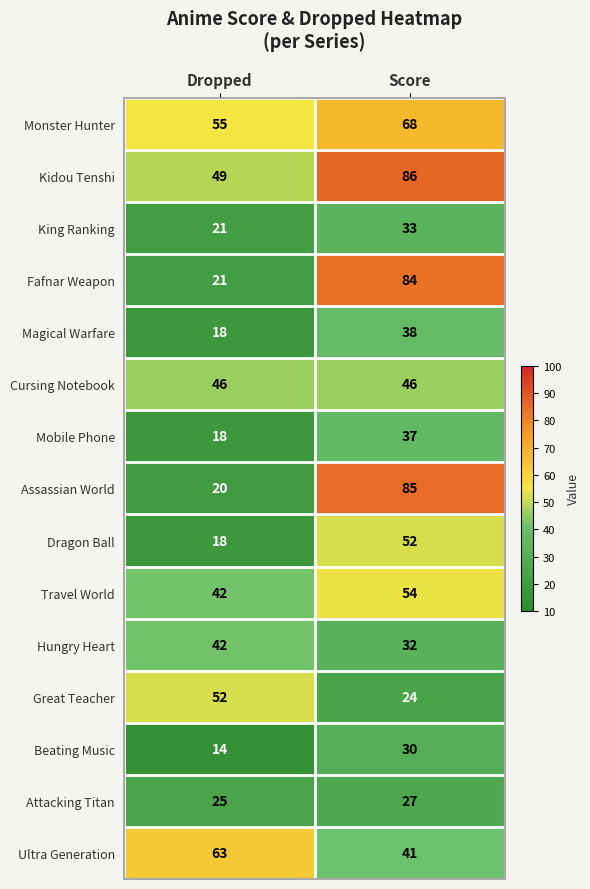

What is the difference between the Beating Music values at Score and Dropped?

16